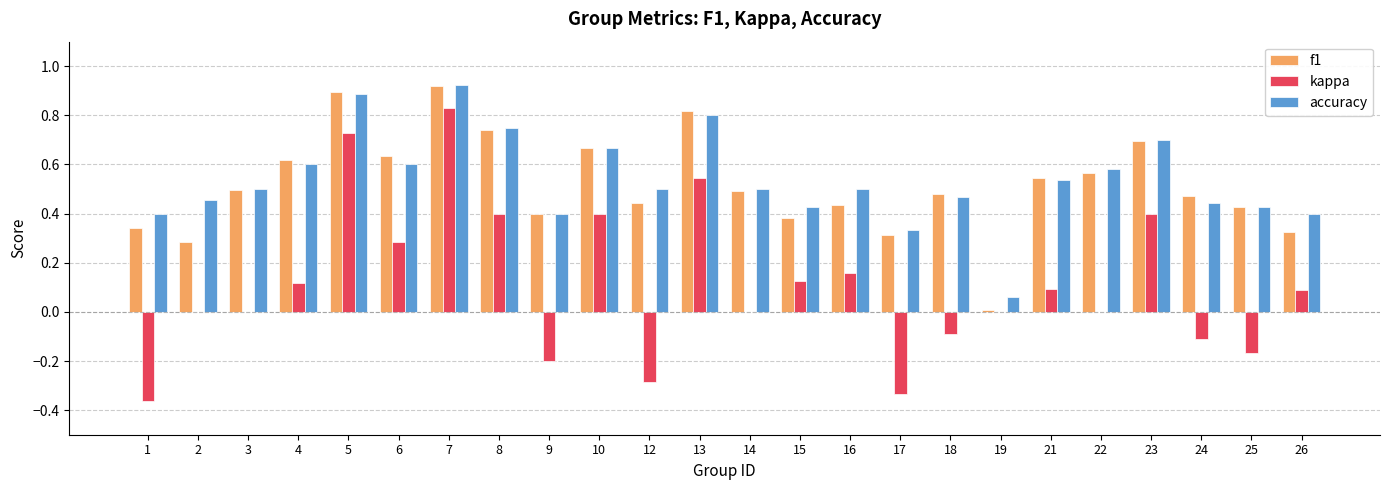

What is the sum of all accuracy values?

12.9